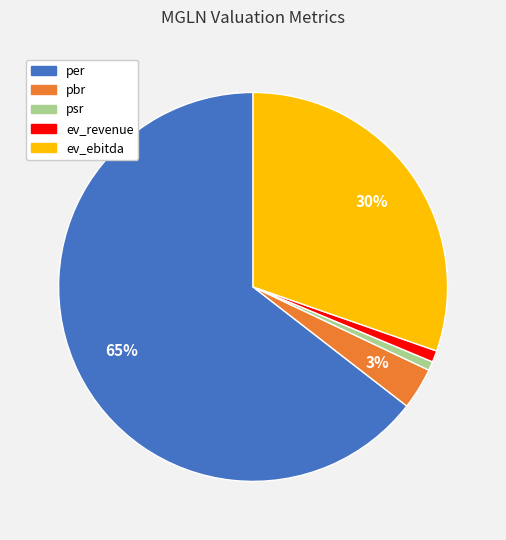

Is there any slice that represents more than half of the pie?

Yes